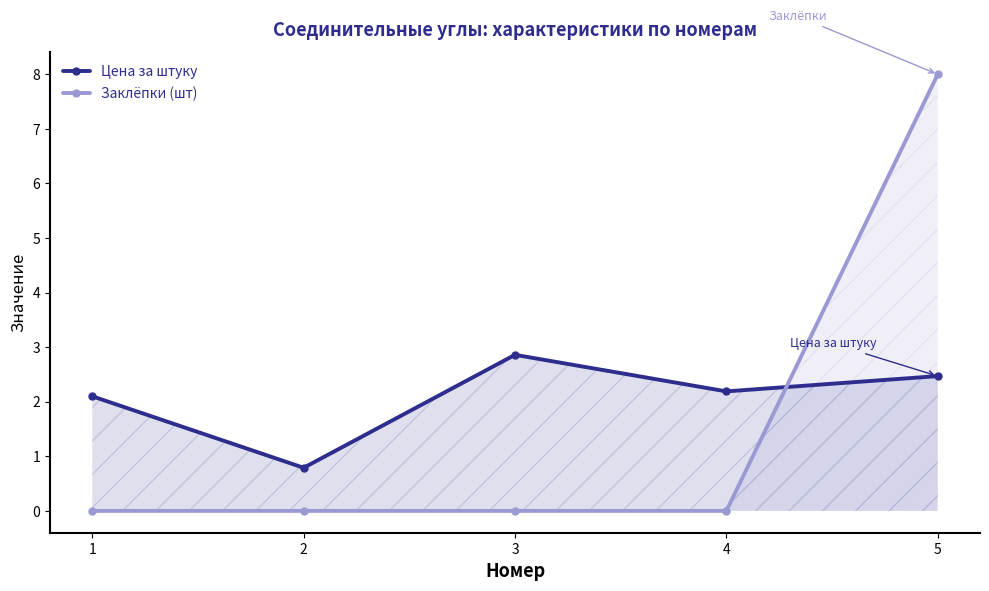

Where do Заклёпки (шт) and Цена за штуку first cross each other?

4 and 5